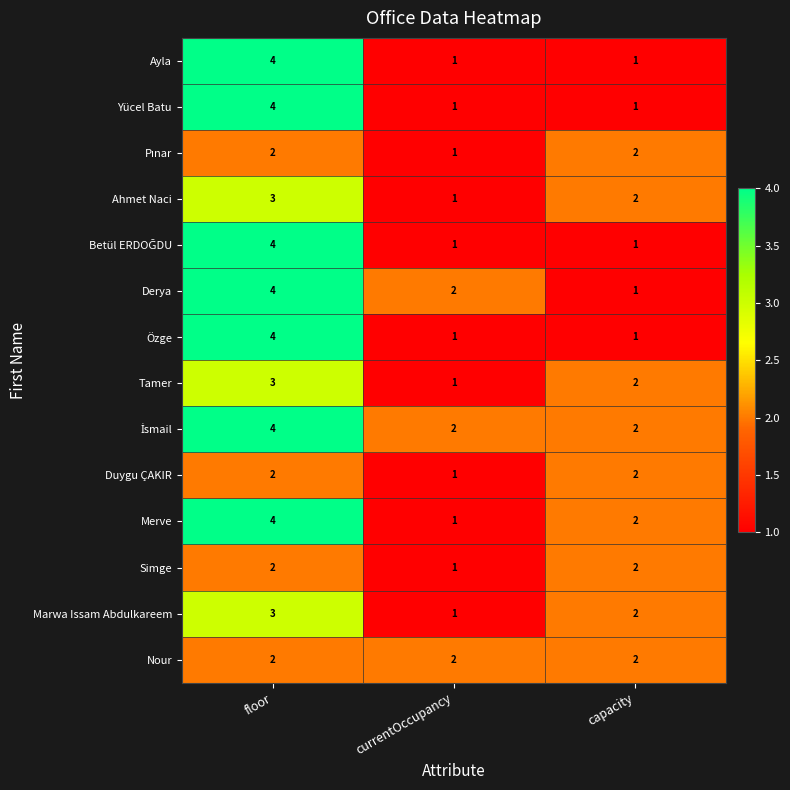

Count the Tamer values in the range 1 to 3.

3